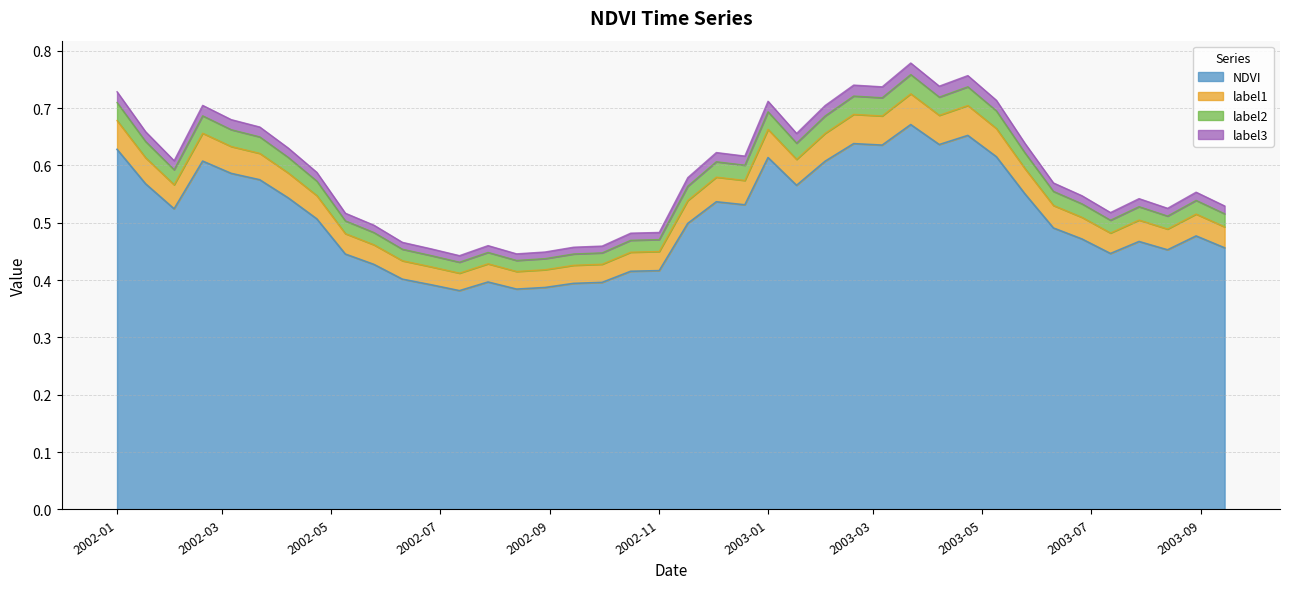

How many interior local valleys does the NDVI series have?

9